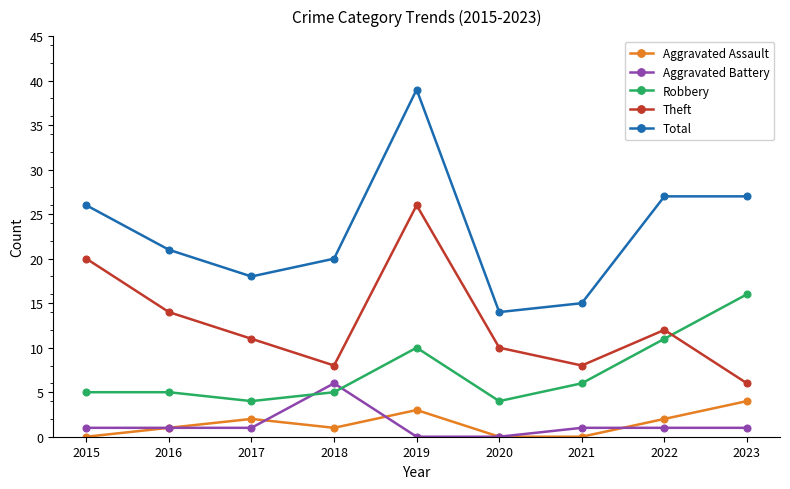

How many series are shown in this chart?

5